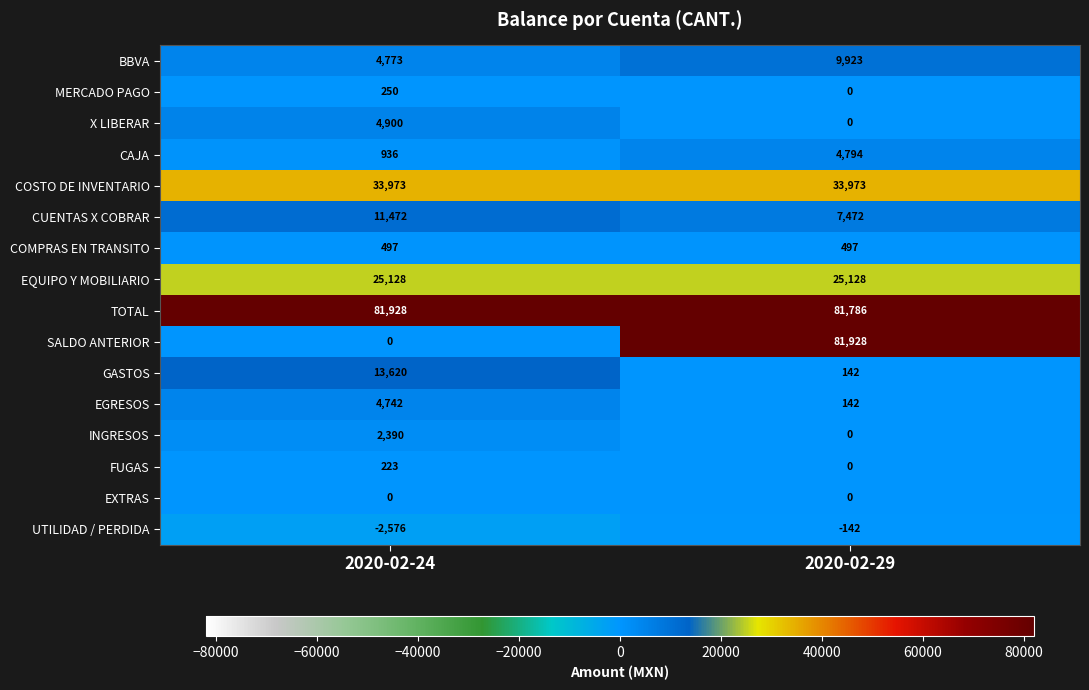

What is the difference between the highest and lowest values at 2020-02-29?

82070